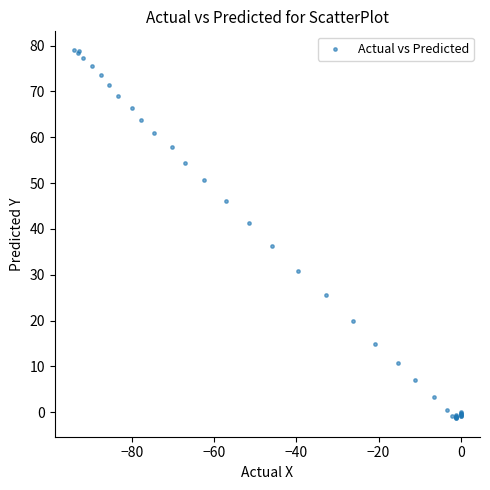

What Y value in the scatter plot is closest to 38?

36.3